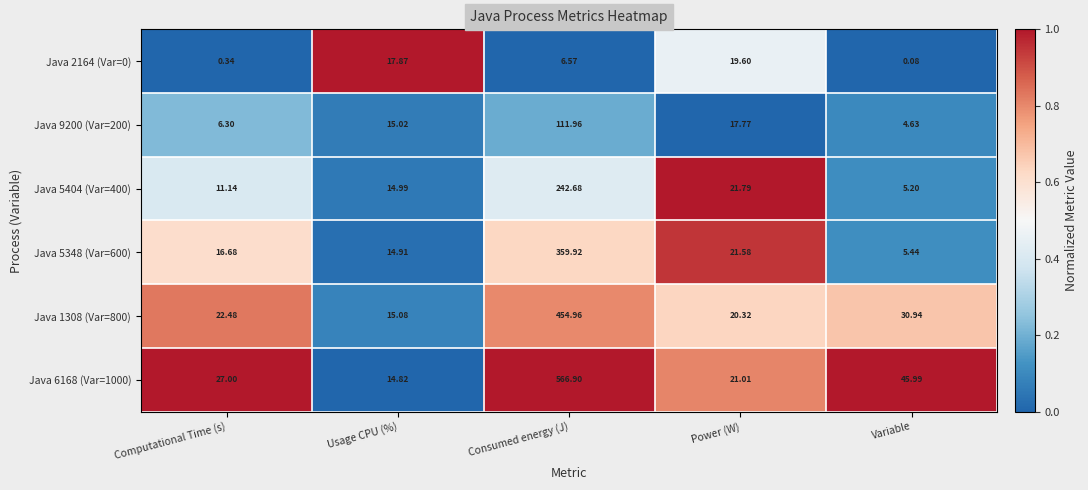

Where does the Java 5404 (Var=400) series first go above 14?

Usage CPU (%)